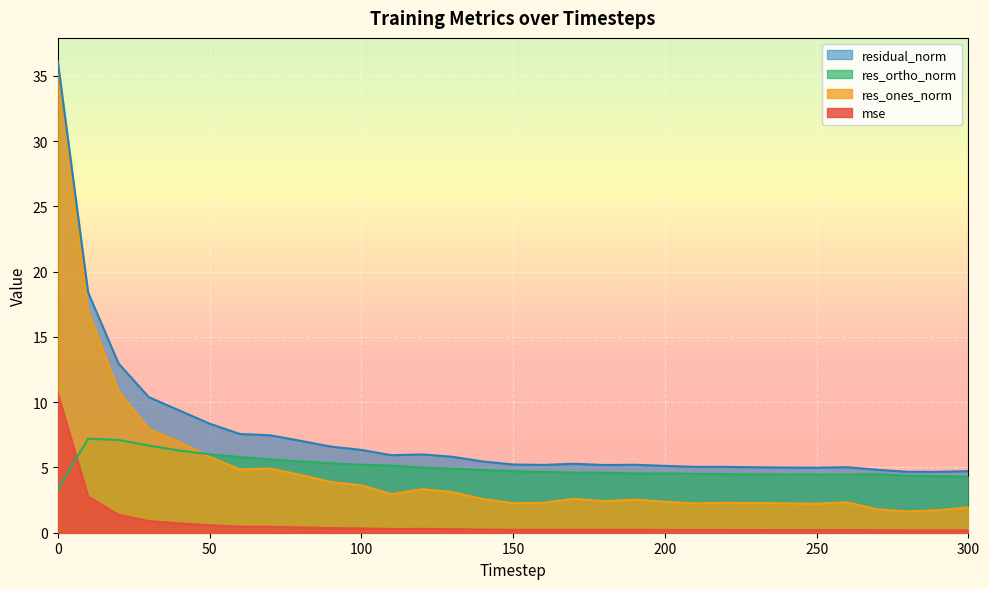

What is the total value across all series at 220?

12.0